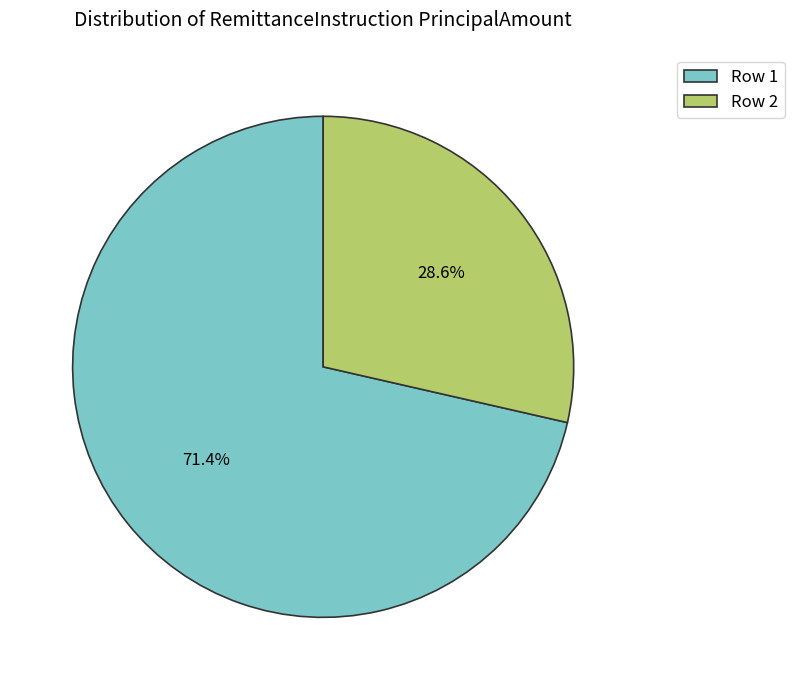

Is there any slice that represents more than half of the pie?

Yes